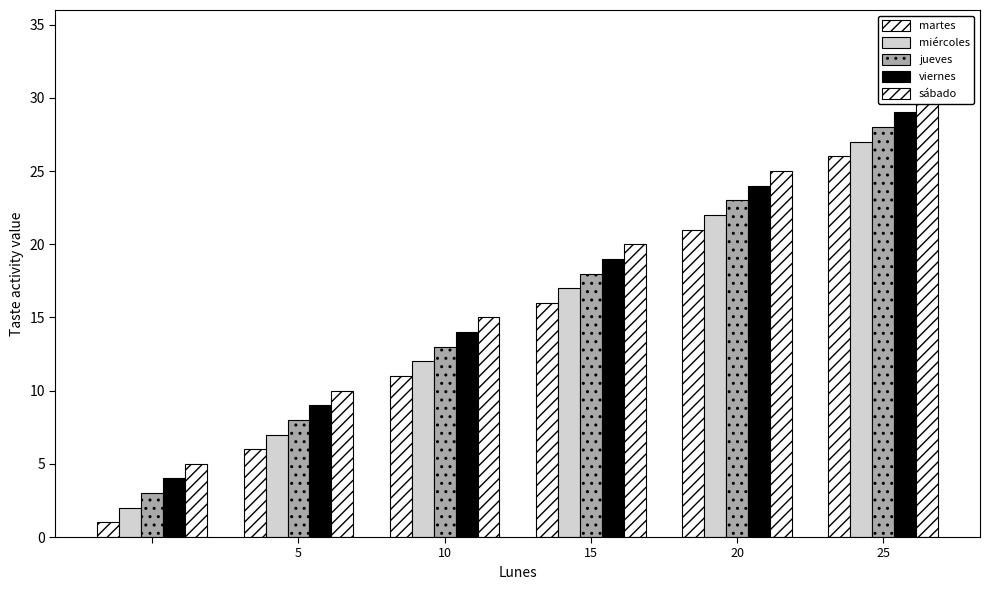

Reading left to right, list all the values displayed in this chart.

martes: 1	6	11	16	21	26
miércoles: 2	7	12	17	22	27
jueves: 3	8	13	18	23	28
viernes: 4	9	14	19	24	29
sábado: 5	10	15	20	25	30